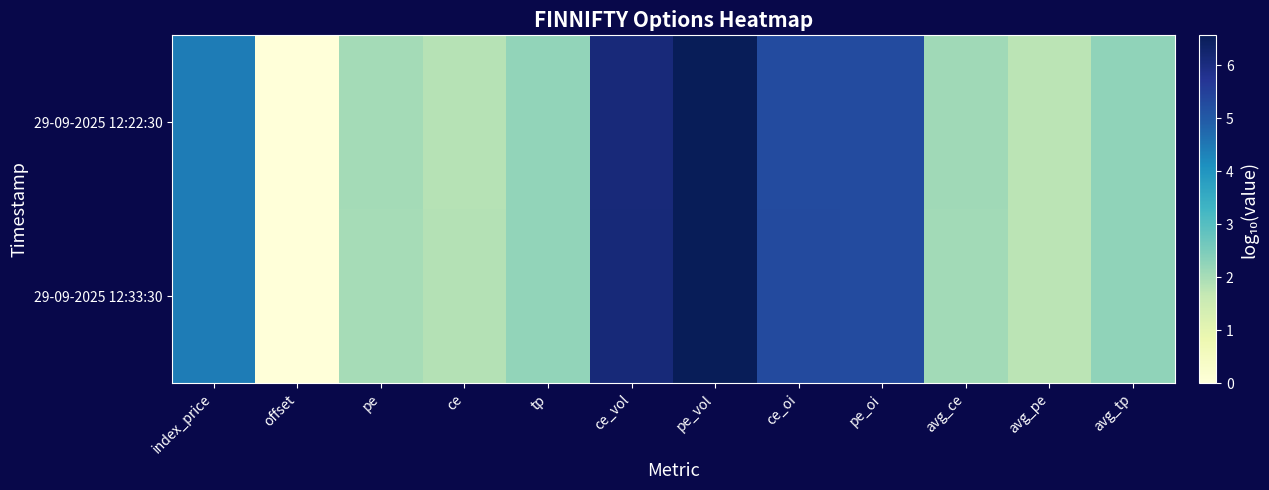

What is the greatest value displayed?

6.6